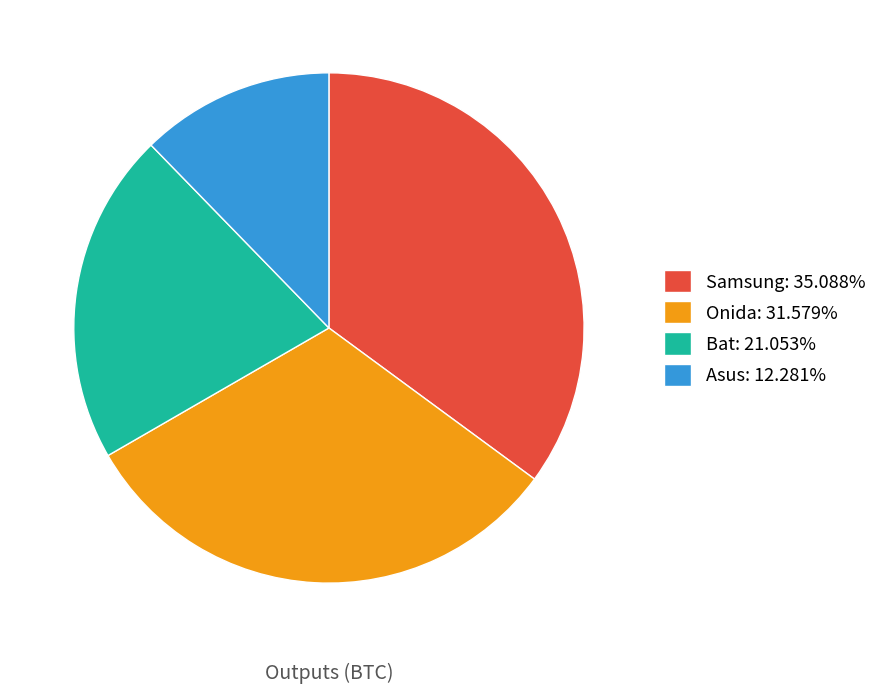

How many slices are in this pie chart?

4